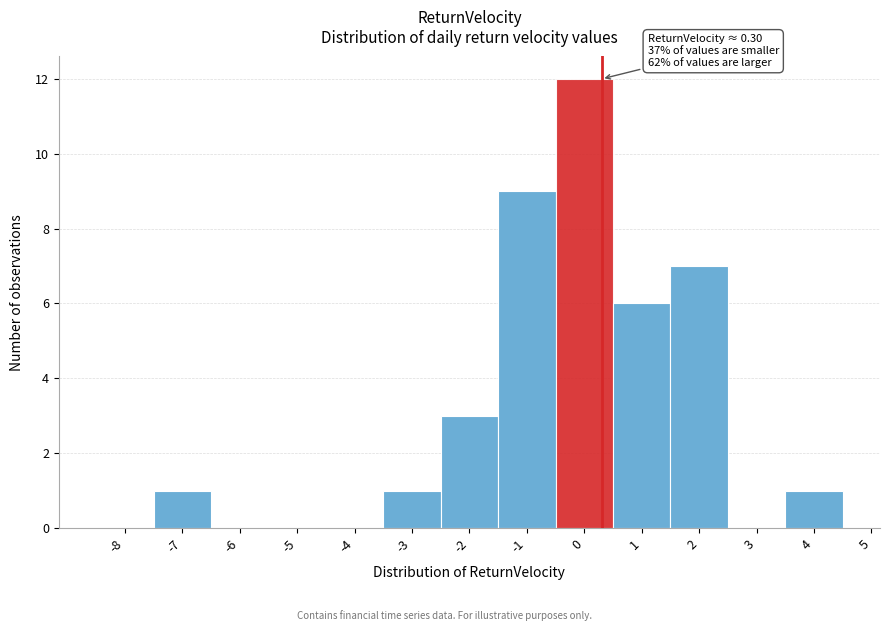

Which range on the x-axis has the tallest bar?

-0.5 to 0.5